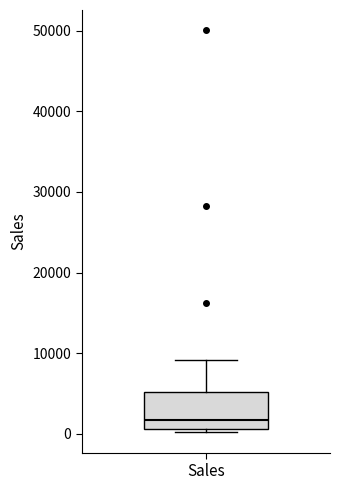

Read this box plot against the y-axis: the position of the median line, the range covered by the box, and the ends of both whiskers. The values are not printed on the chart, so give them approximately, as read against the axis.

median 2000, box 1000 to 5000, whiskers 0 to 9000